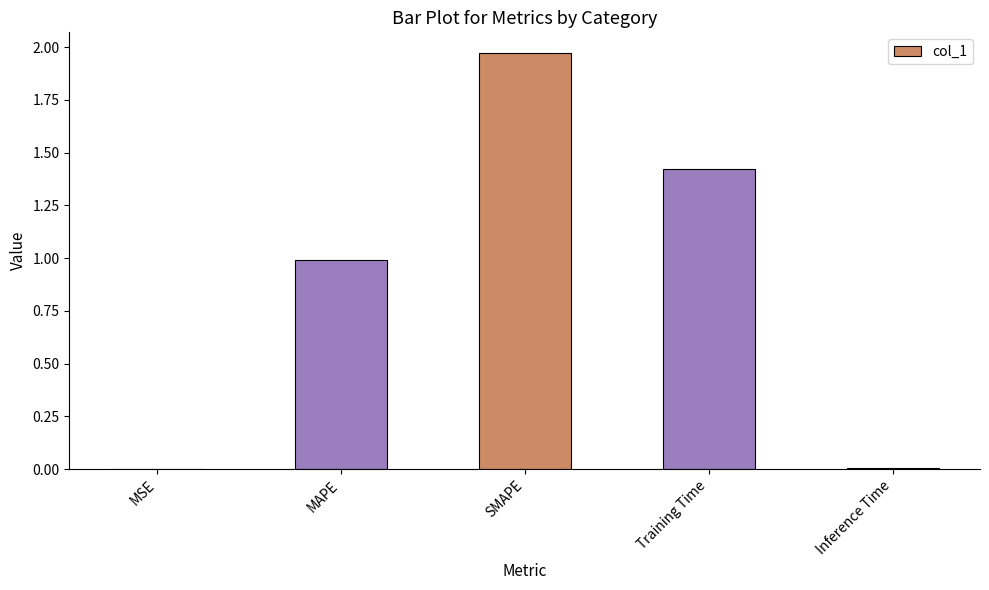

True or false: the data shows 2.0 at Training Time.

False